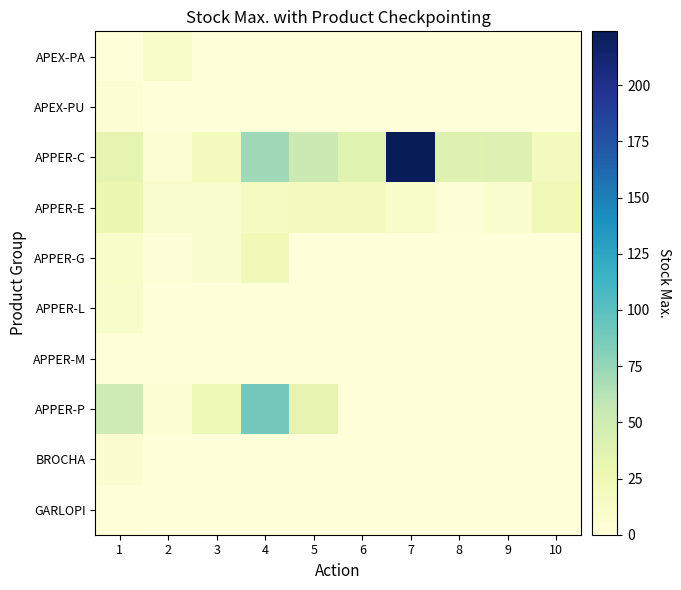

What is the spread (max minus min) of values at 1?

51